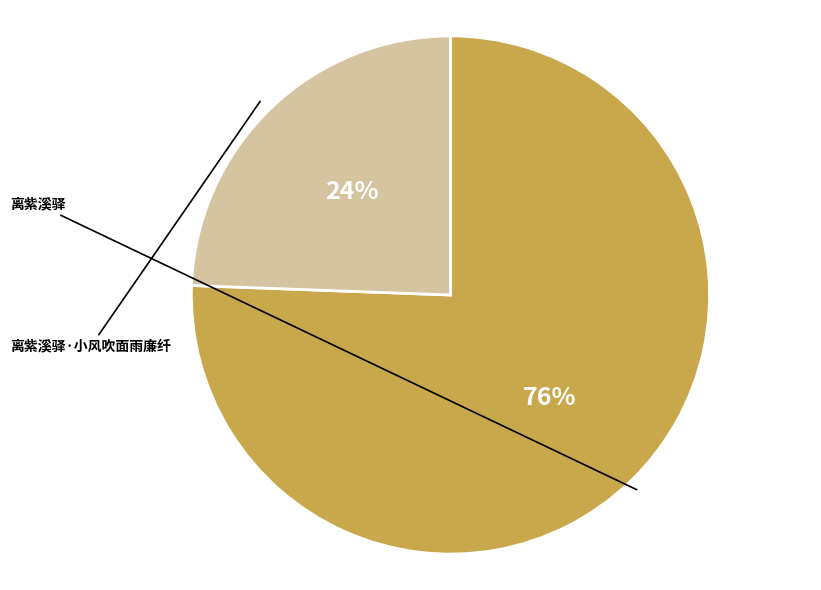

True or false: 离紫溪驿 accounts for 62% of the total.

False